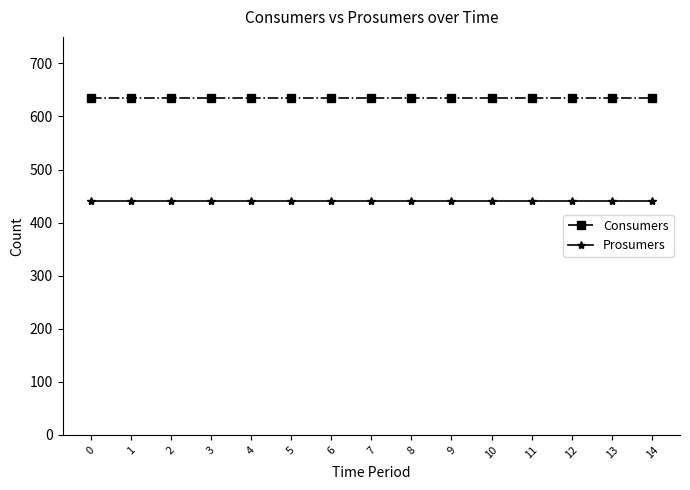

What is the value of the Prosumers point at the 7th from the left?

440